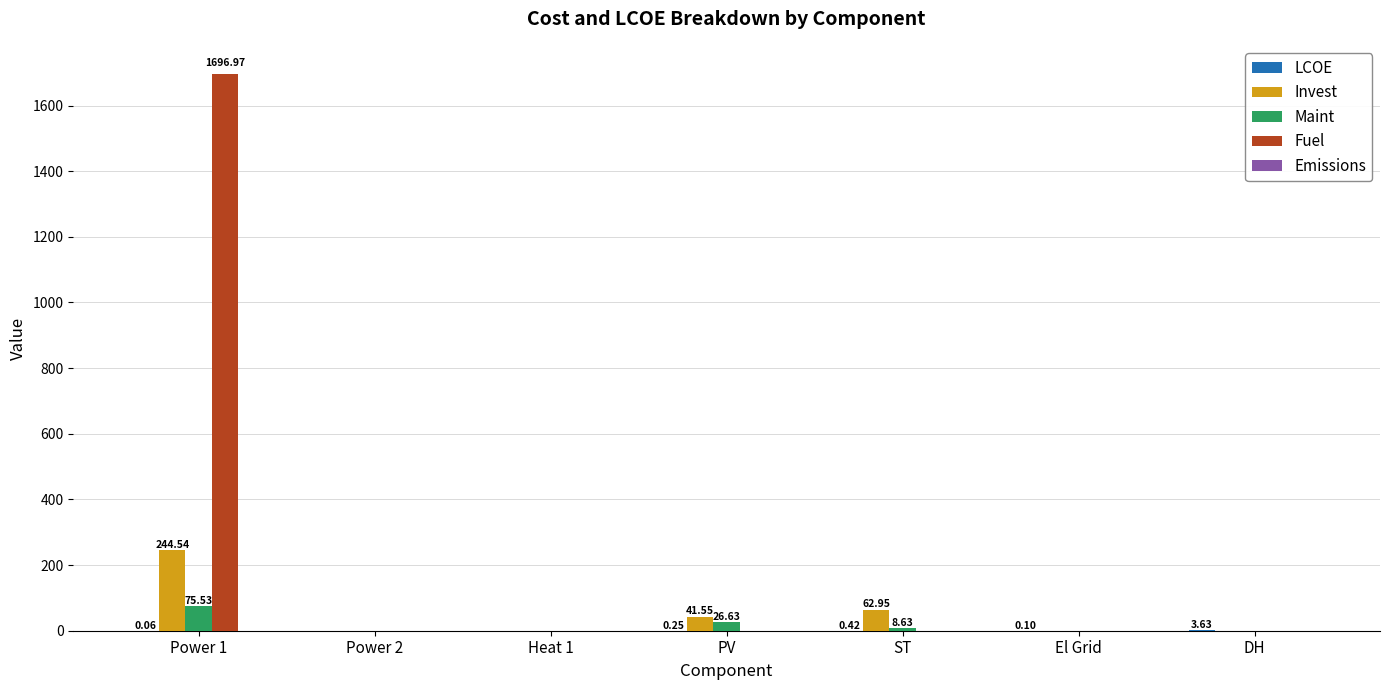

What is the total value across all series at Power 1?

2017.1